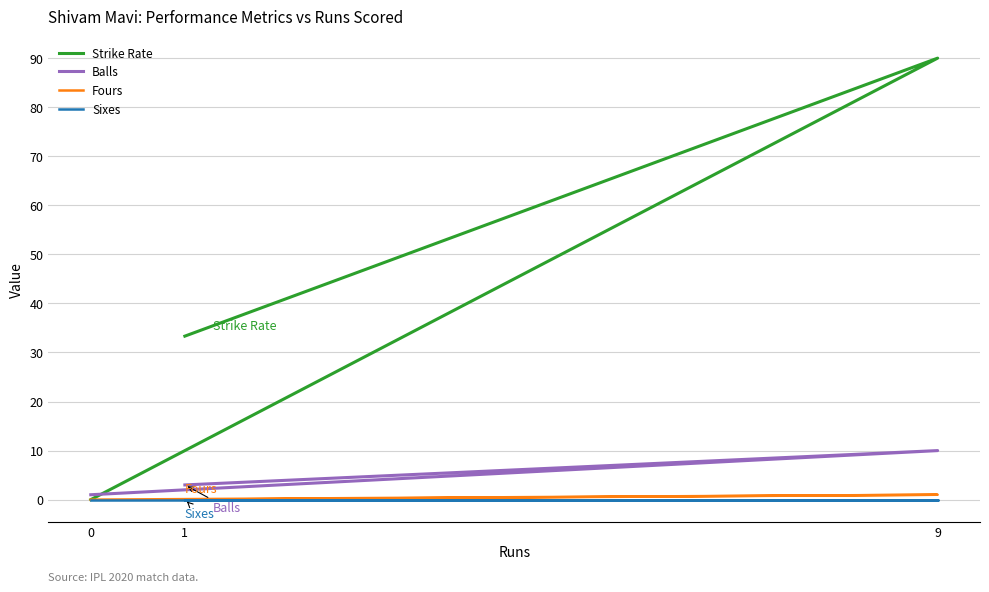

Where does the Strike Rate series first go above 33?

9